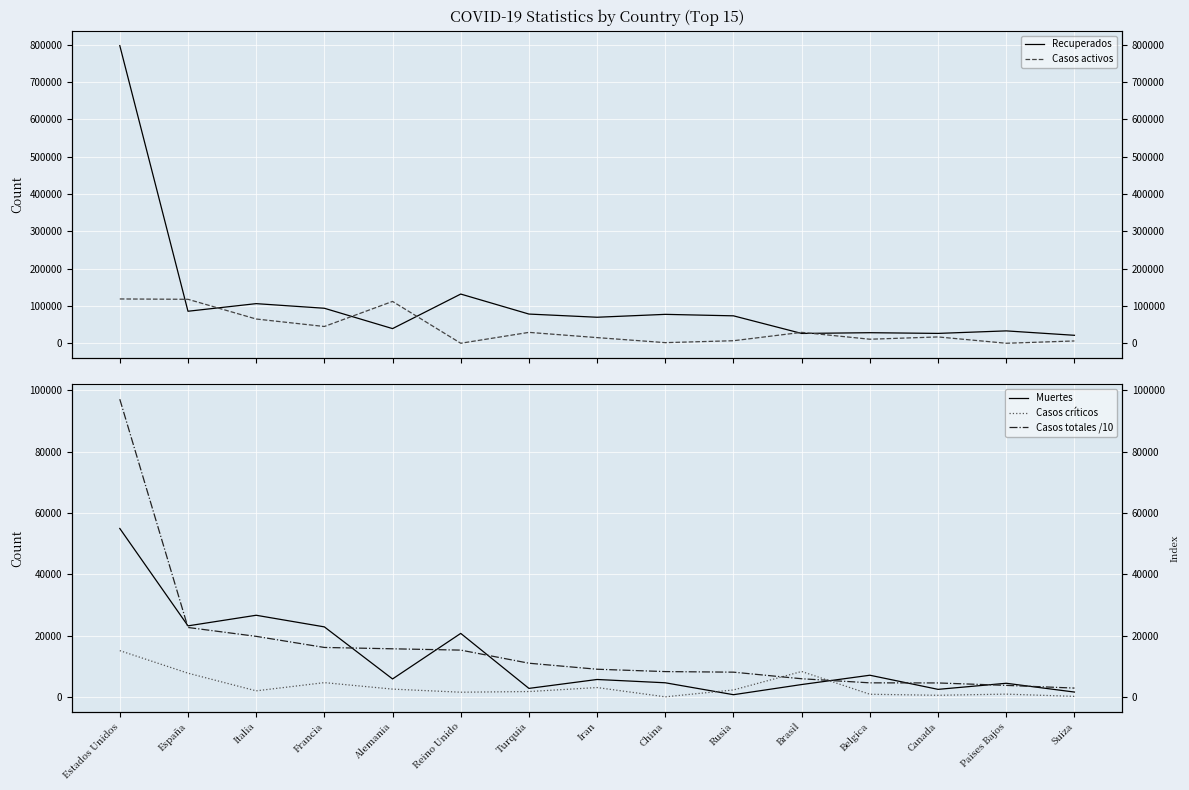

True or false: Recuperados and Casos totales /10 cross at least once.

False